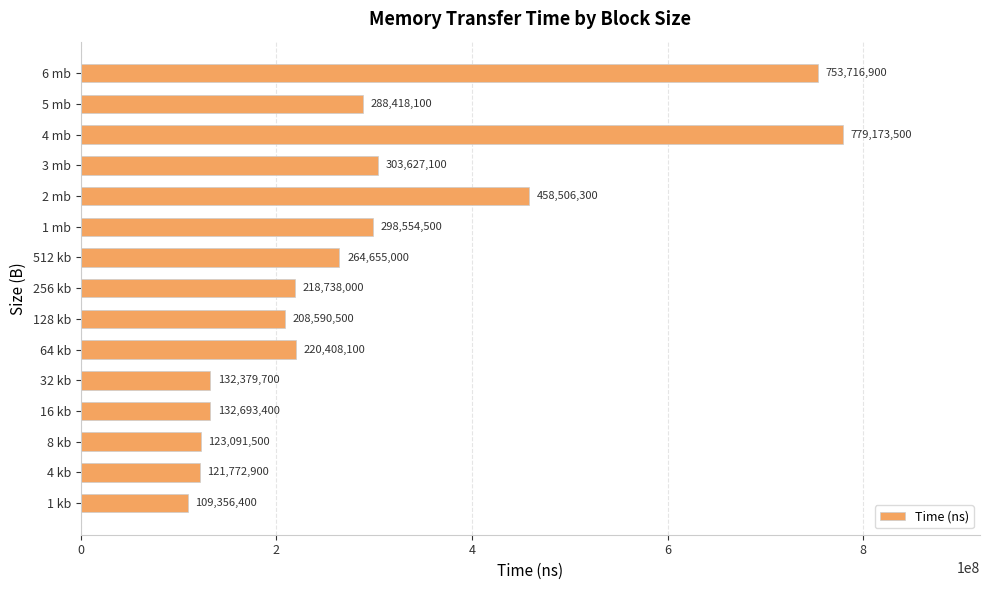

Approximately how many times larger is the value at 4 mb compared to 3 mb?

2.6